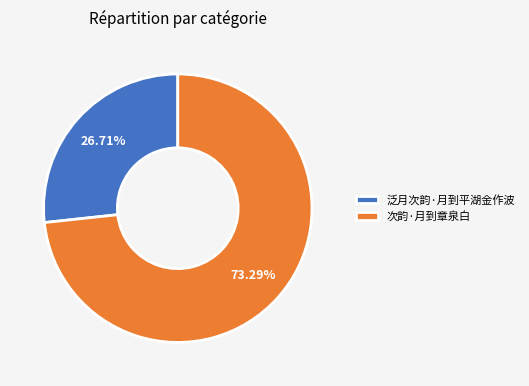

How many segments does this pie chart have?

2